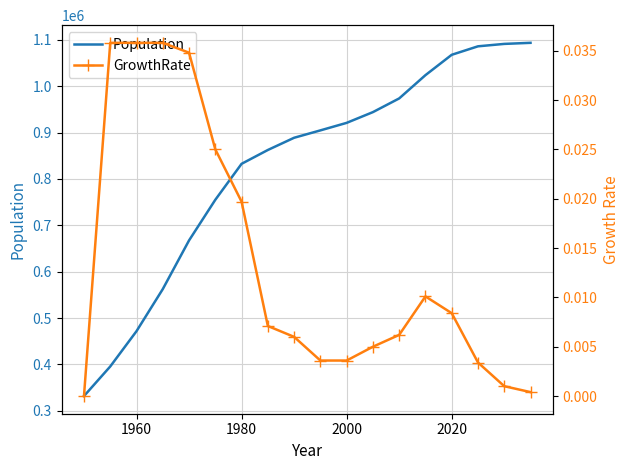

The value of Population at 2000 is 920947. True or false?

True